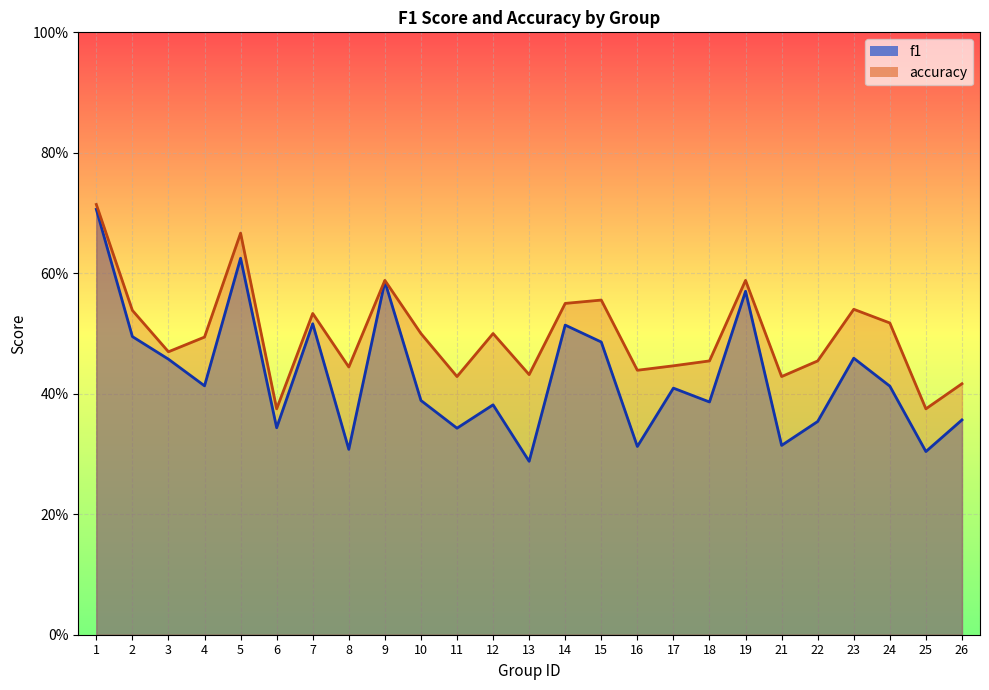

Between 15 and 8, which is larger?

15